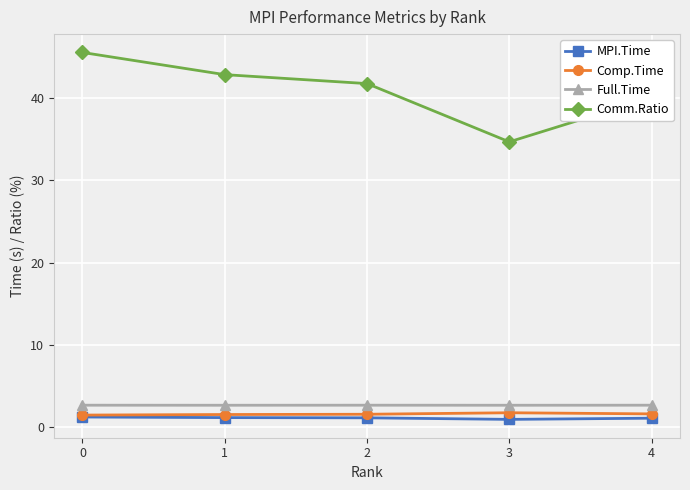

True or false: Comm.Ratio and MPI.Time cross at least once.

False